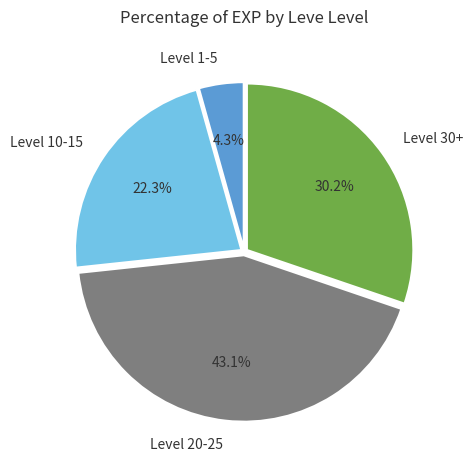

To the nearest percent, what is the average slice percentage?

25%